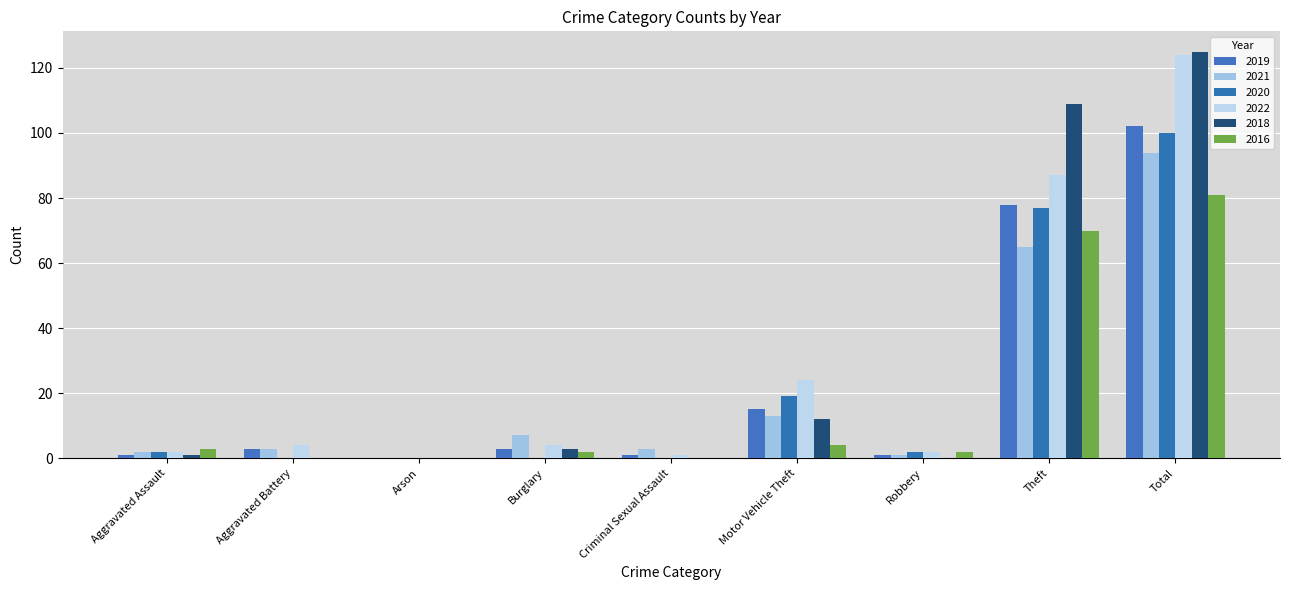

What is the difference between the highest and lowest values at Theft?

44